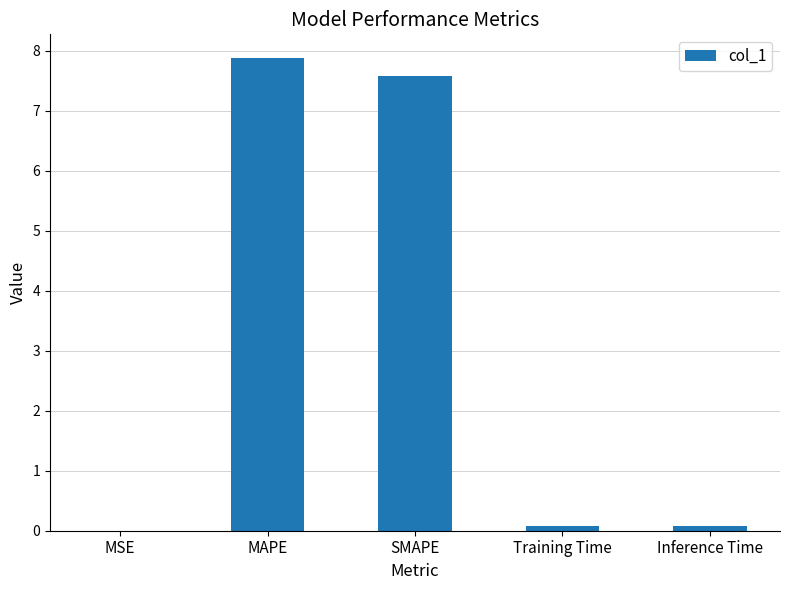

What is the maximum value shown in the chart?

7.9